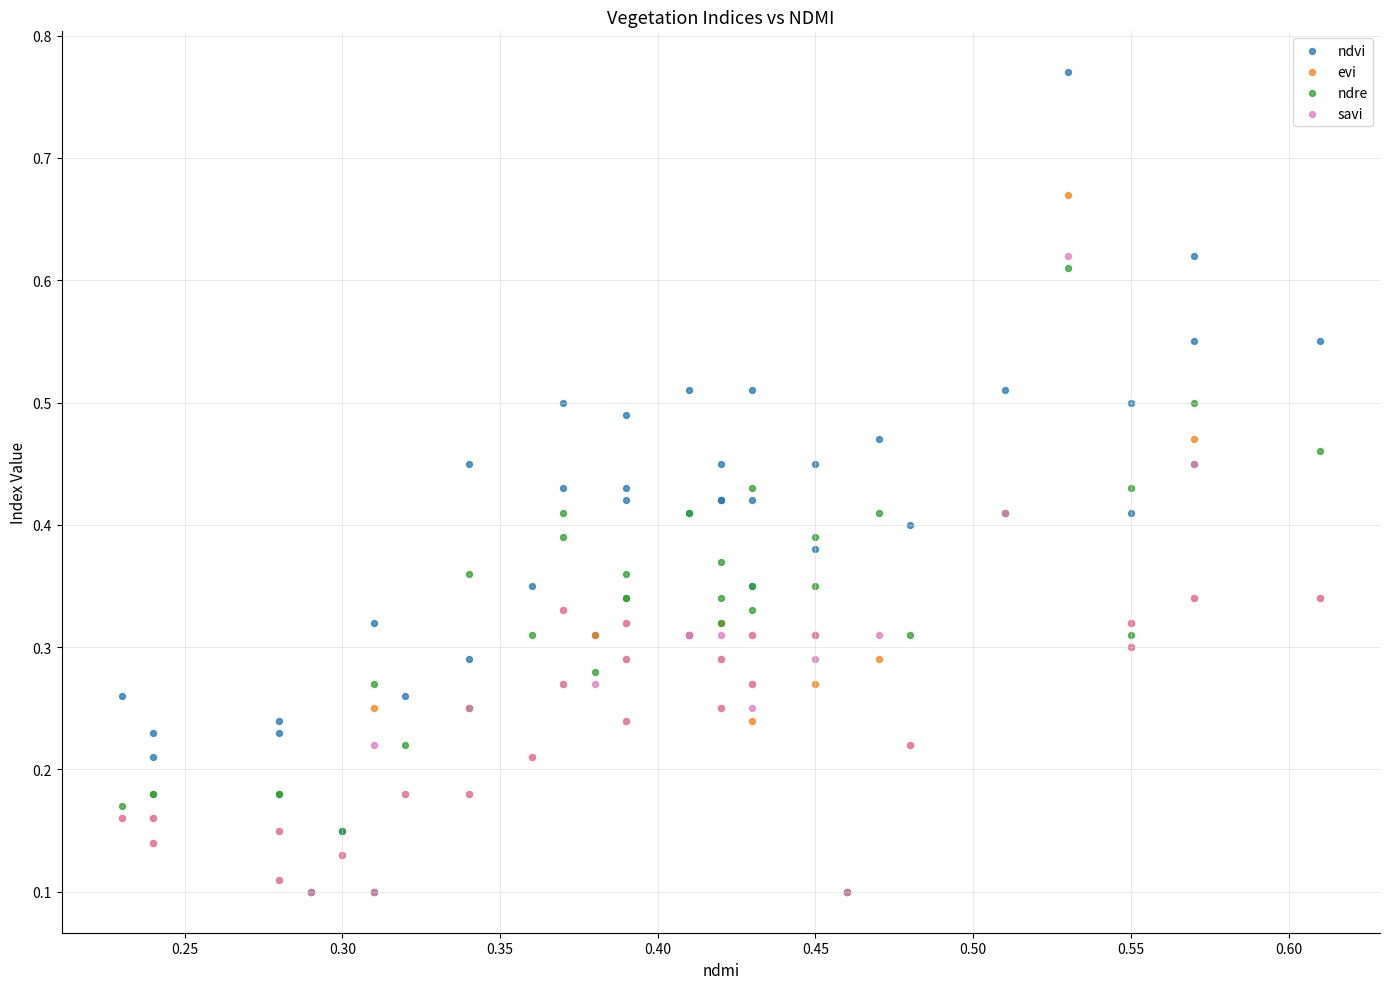

Which series reaches the maximum Y coordinate?

ndvi